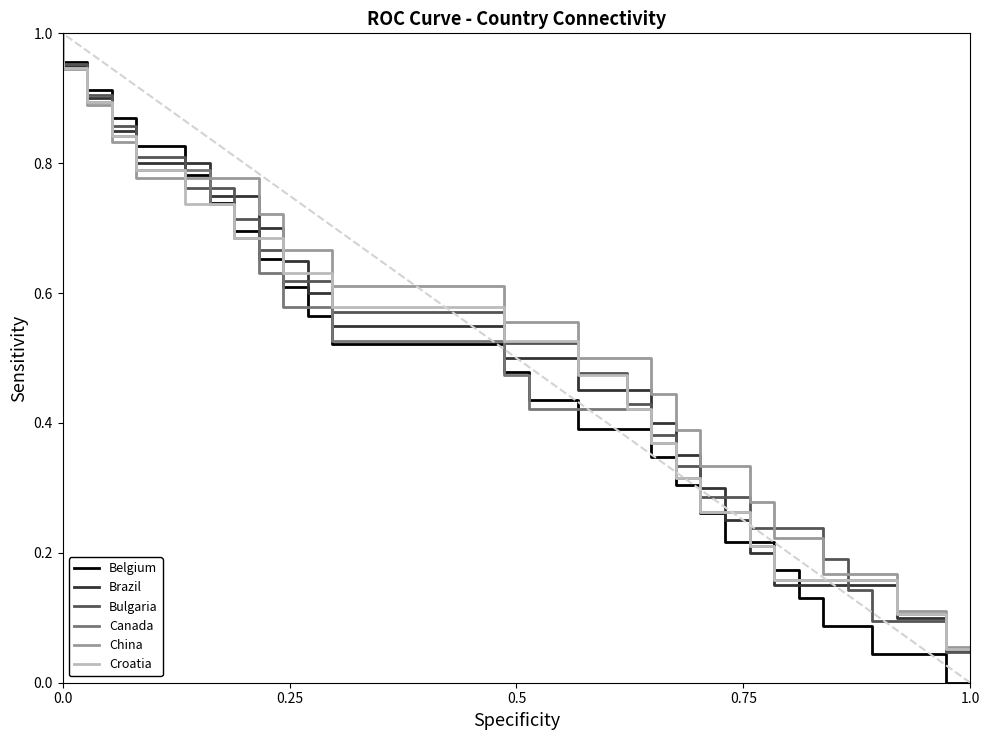

Which series has the largest total across all categories?

China